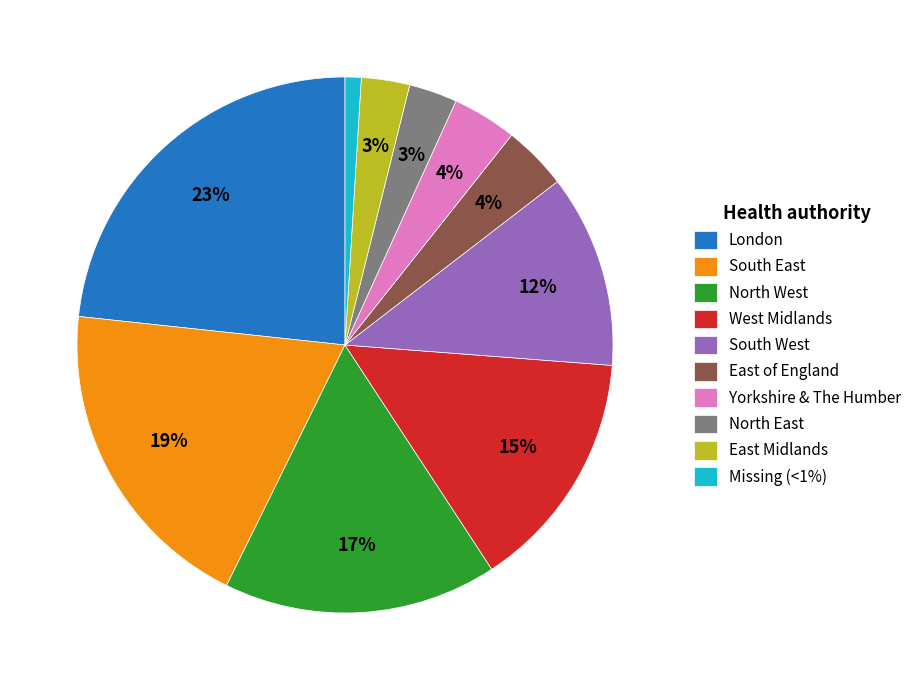

Which category has the smallest portion of the pie?

Missing (<1%)